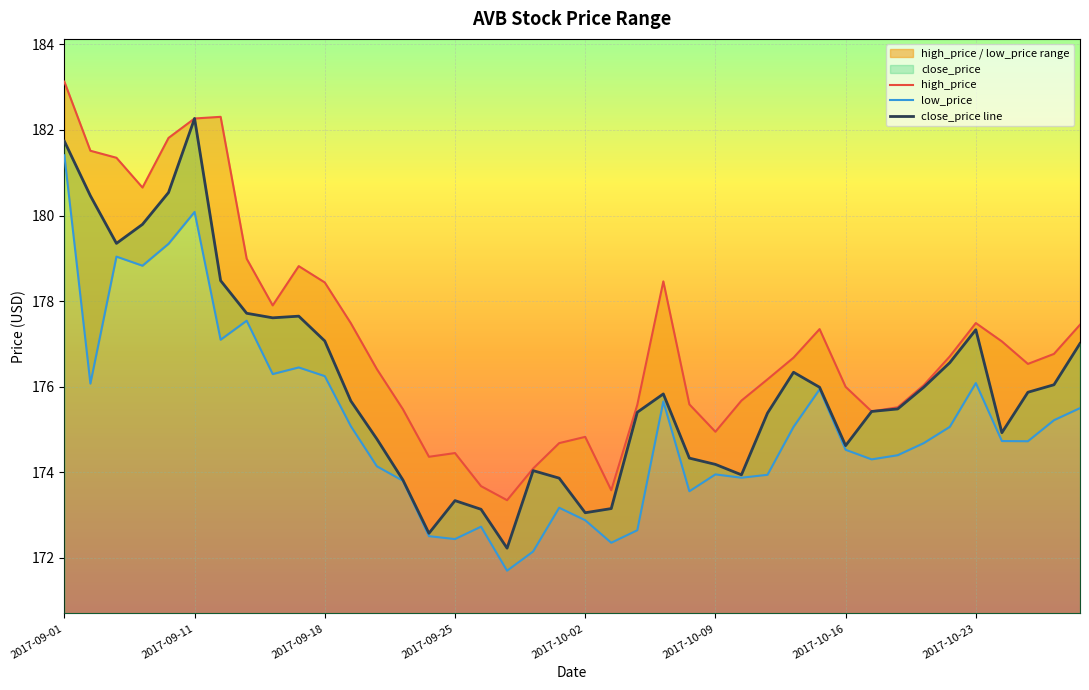

True or false: low_price and high_price intersect in this chart.

False